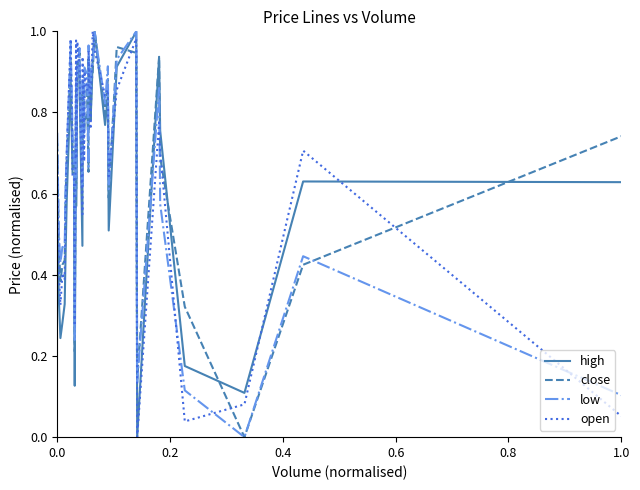

How many lines are shown in the chart?

4